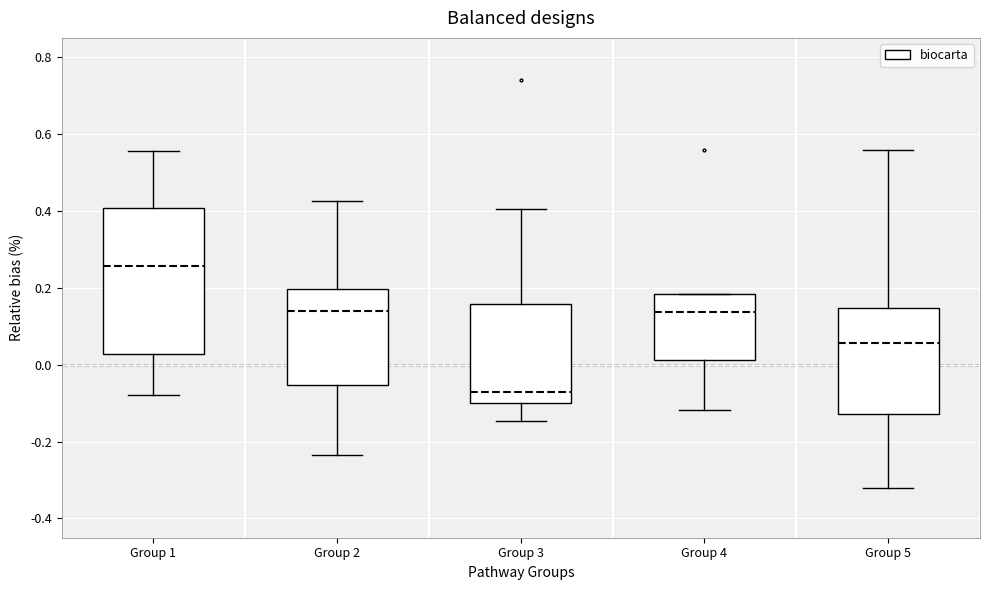

Where is the lower edge of the box for Group 2 on the y-axis? The values are not printed on the chart, so give them approximately, as read against the axis.

-0.06